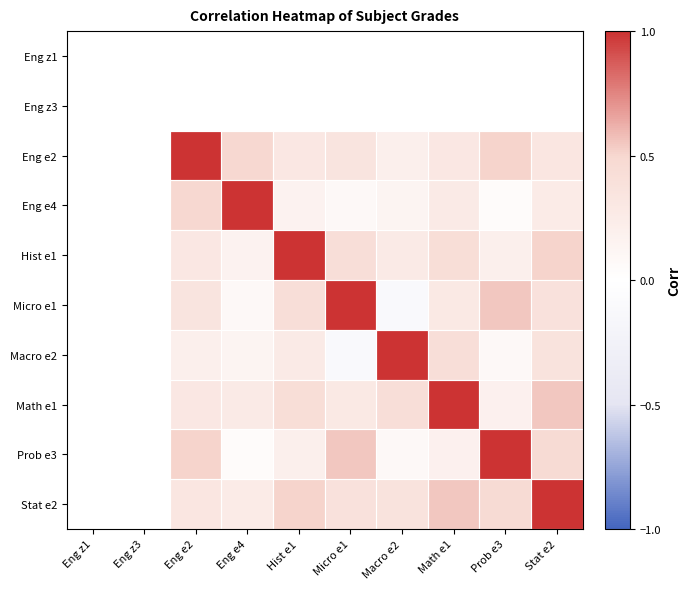

True or false: Macro e2 has a value of 0.1 at Eng e4.

True